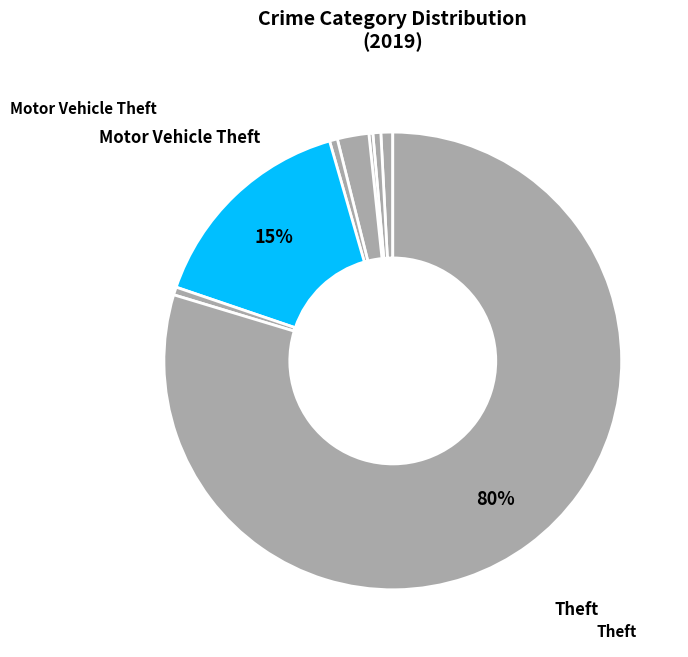

To the nearest percent, what is the difference between the largest and smallest slice percentages?

79%